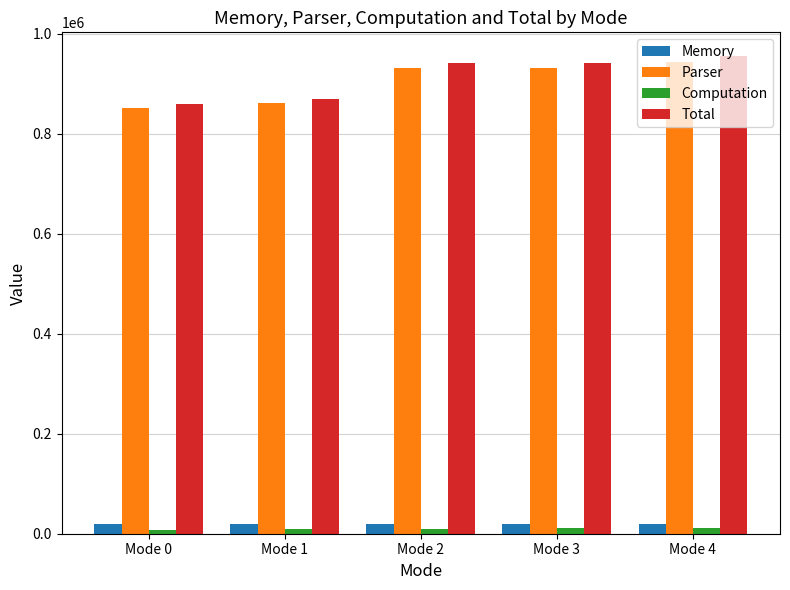

The value of Total at Mode 3 is 941789. True or false?

True